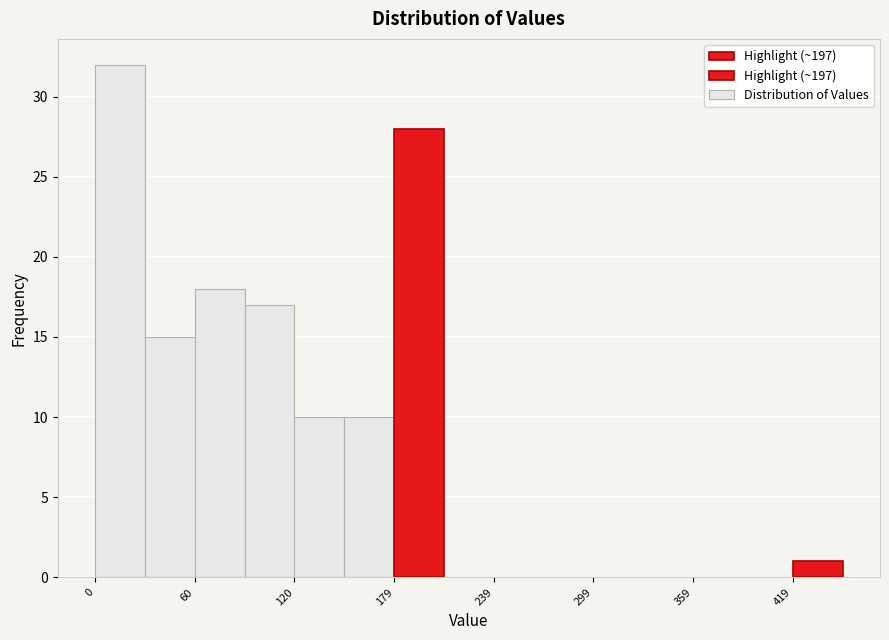

Read against the x-axis, roughly where is the centre of the tallest bar?

10